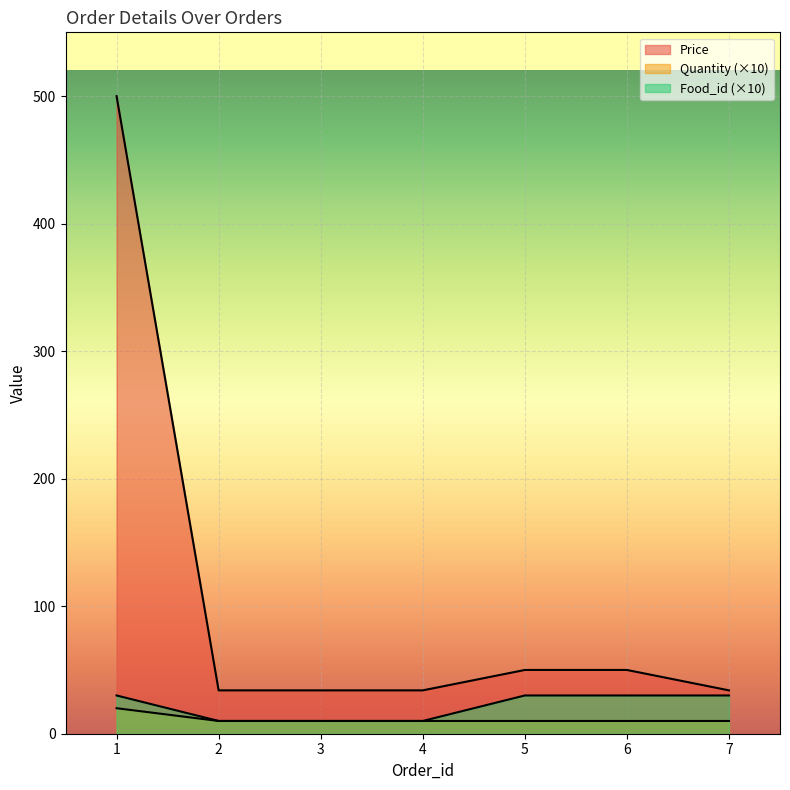

Which series has the largest total across all categories?

Price